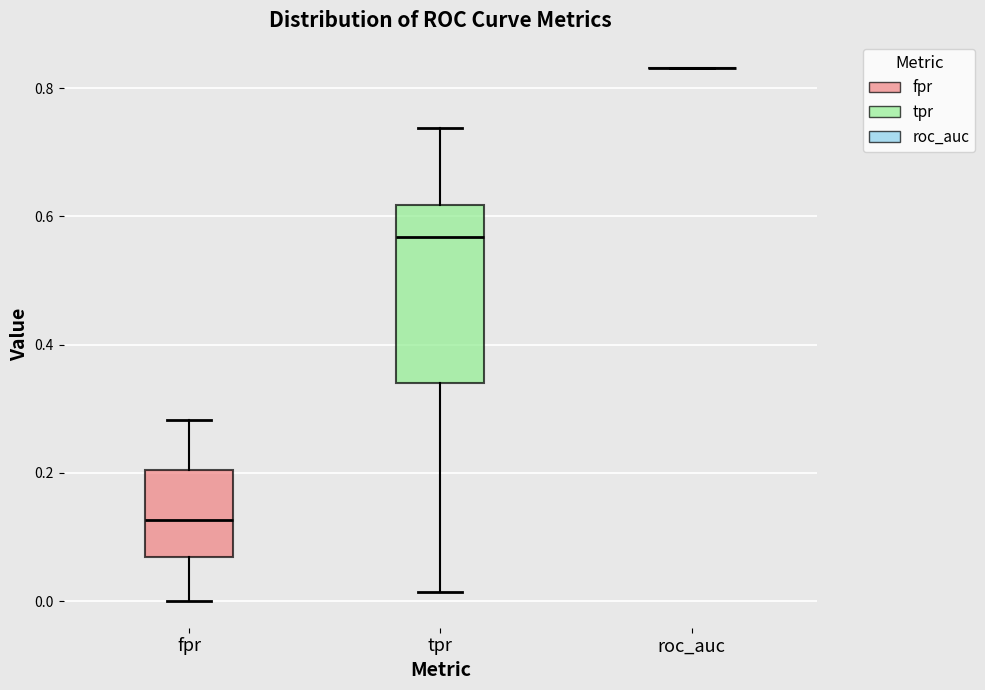

Reading left to right, read every box against the y-axis: the position of its median line, the range the box covers, and the ends of its whiskers. The values are not printed on the chart, so give them approximately, as read against the axis.

fpr: median 0.12, box 0.06 to 0.20, whiskers 0.00 to 0.28
tpr: median 0.56, box 0.34 to 0.62, whiskers 0.02 to 0.74
roc_auc: box collapsed to a line at 0.84, whiskers 0.84 to 0.84